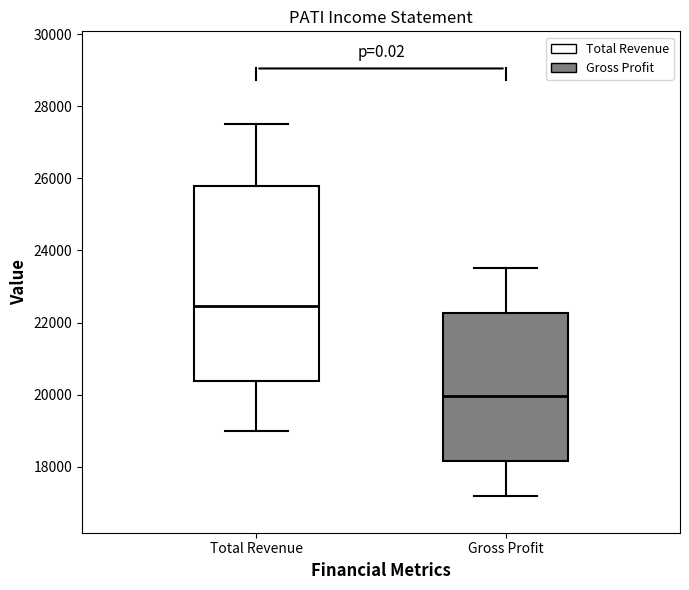

Which box has the lowest median line?

Gross Profit